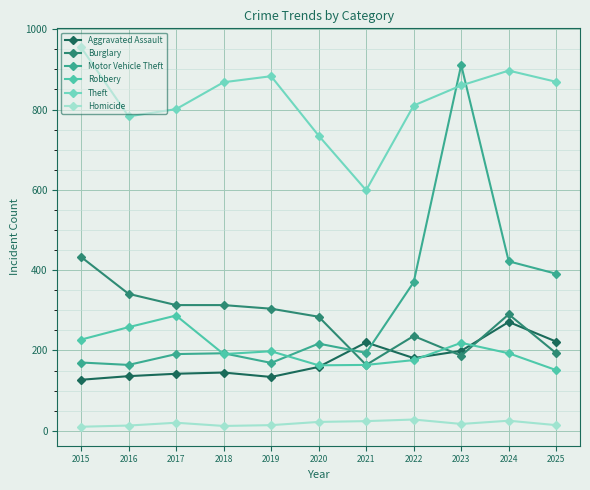

At which category is the sum across all series the highest?

2023